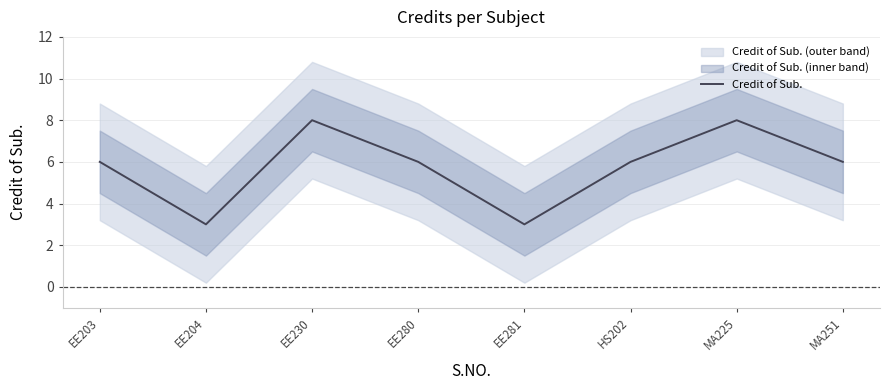

Does the chart have visible grid lines?

Yes